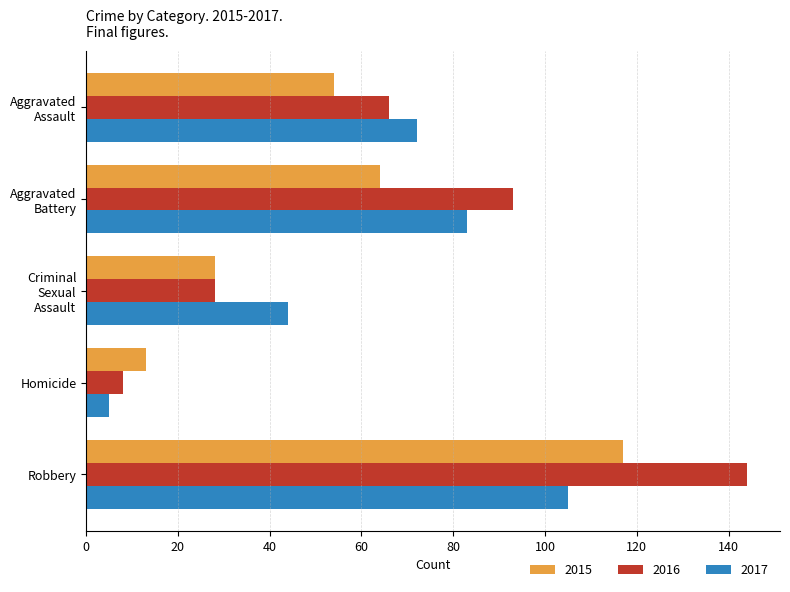

Which series has the widest spread of values?

2016